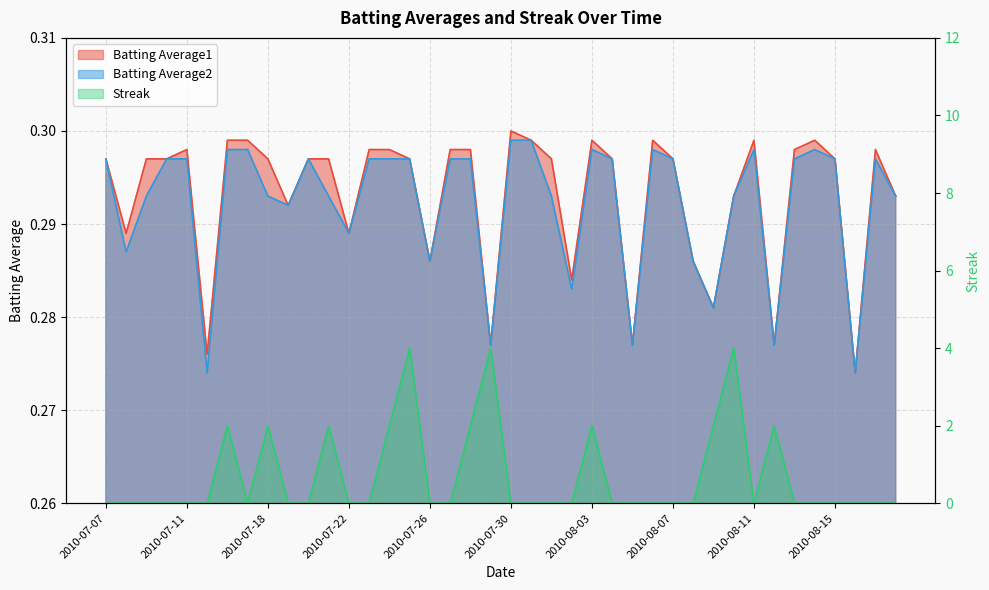

What is the label of the 15th point from the right?

2010-08-04